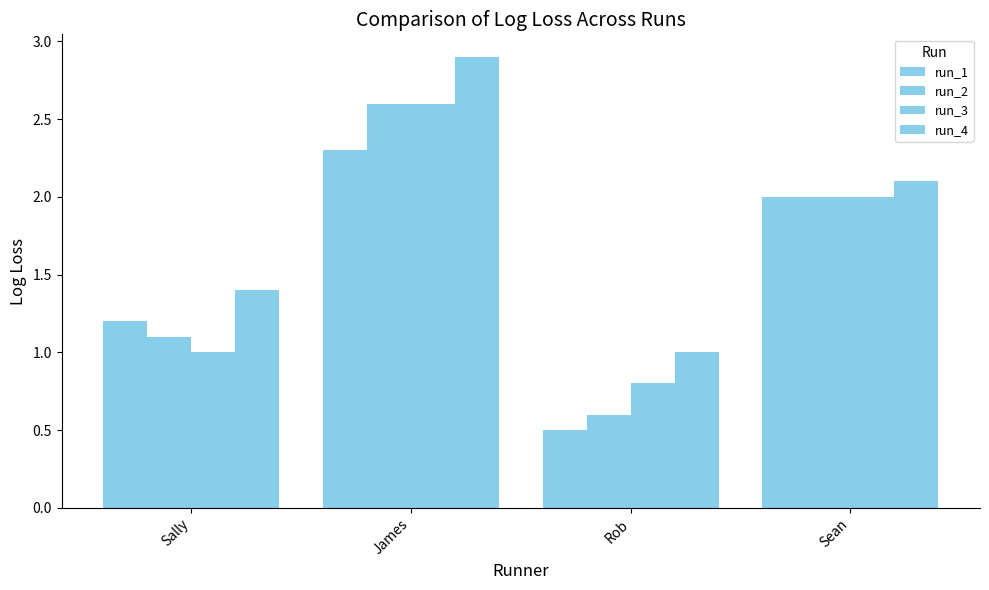

What is the total value across all series at James?

10.4